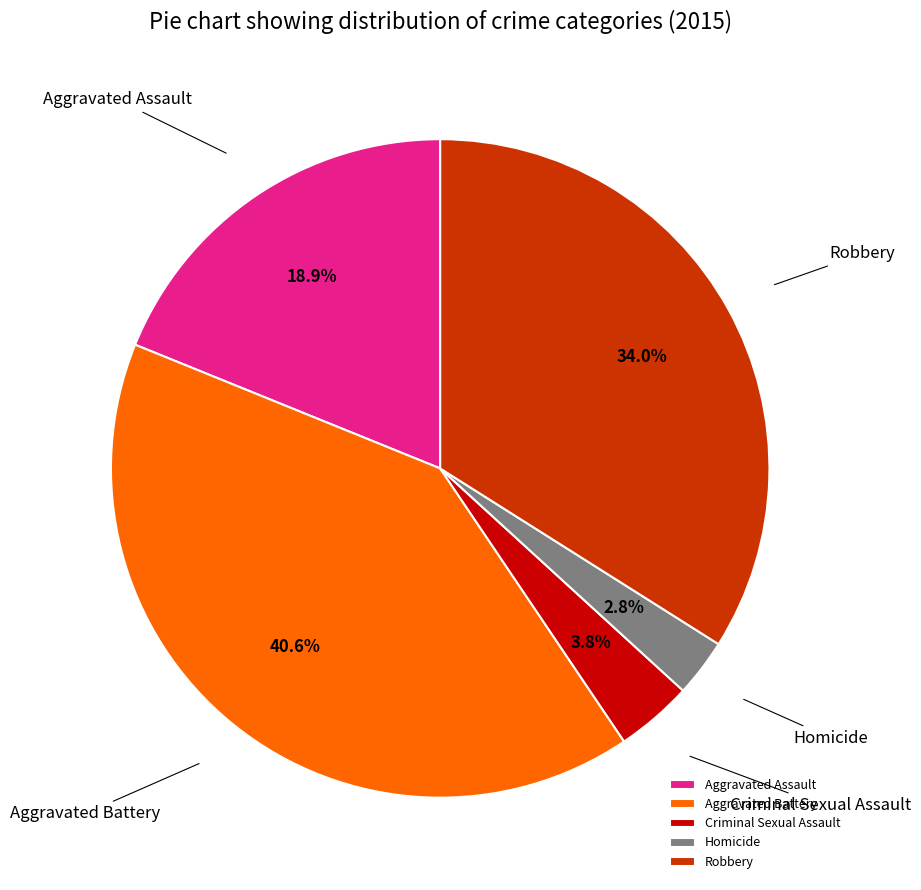

Which has a higher value, Aggravated Battery or Criminal Sexual Assault?

Aggravated Battery